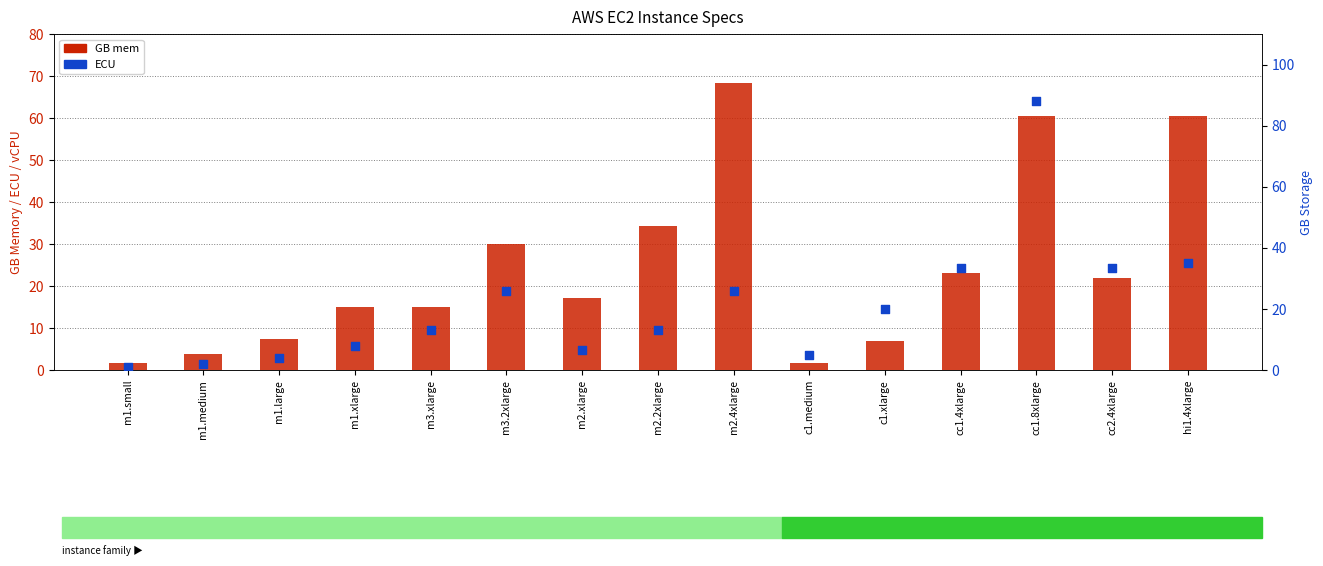

At how many categories does at least one series exceed 32?

6